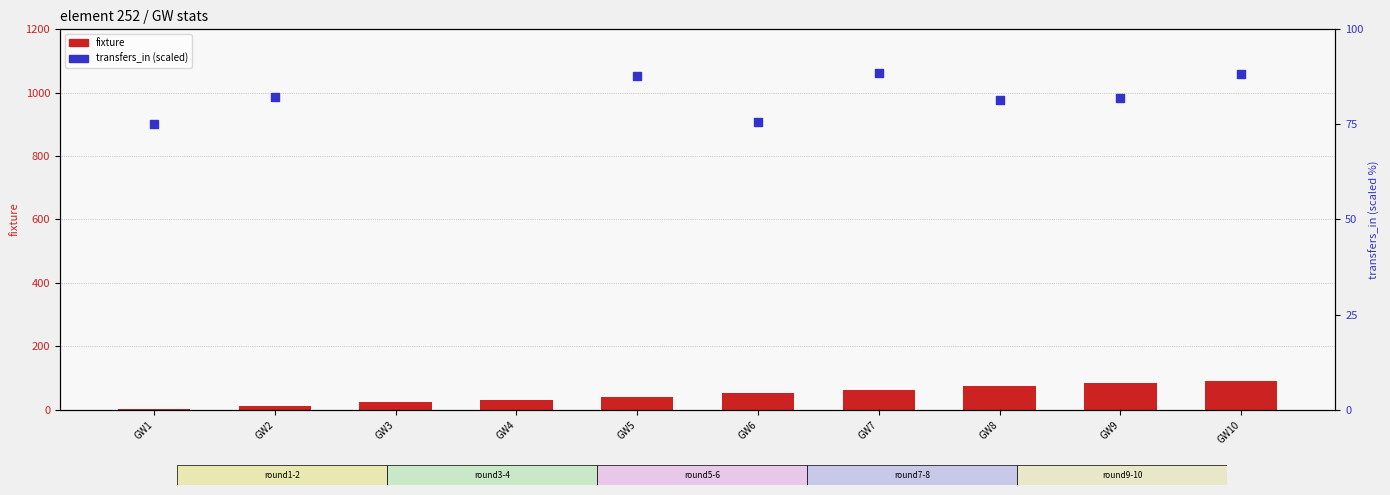

Which series contains the highest Y value?

transfers_in (scaled)